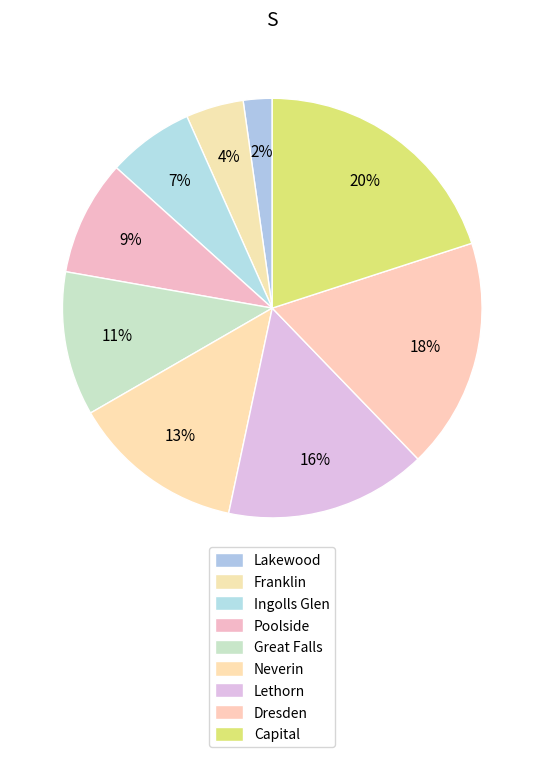

How many slices are in this pie chart?

9